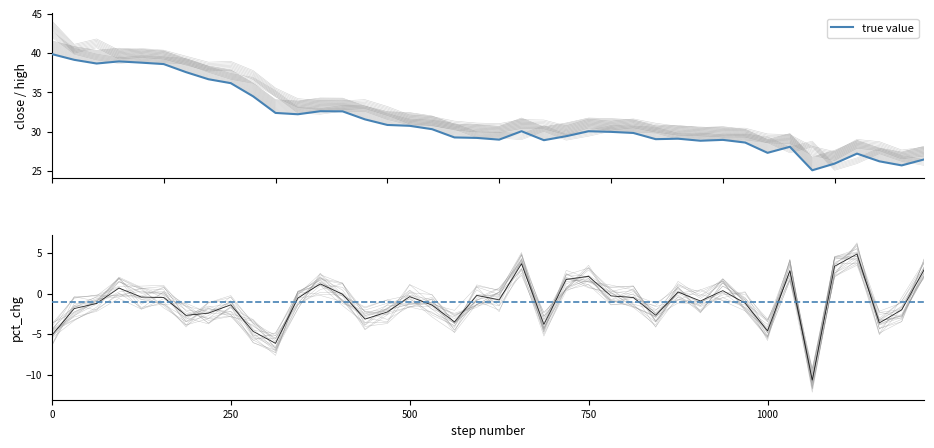

What is the sum of all close values?

1254.3